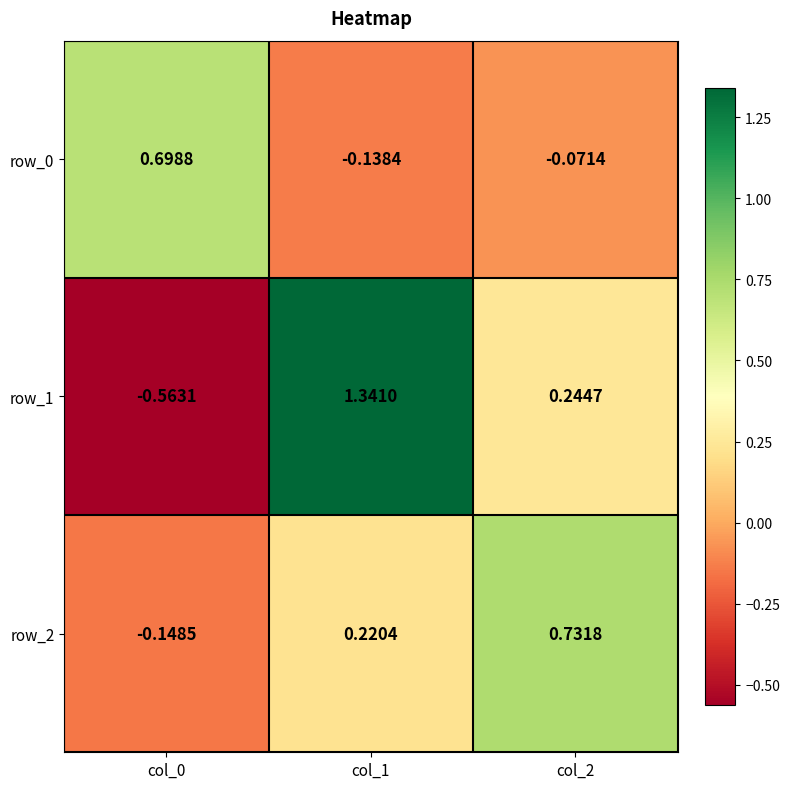

Is it true that row_0 equals 0.5 at col_0?

False